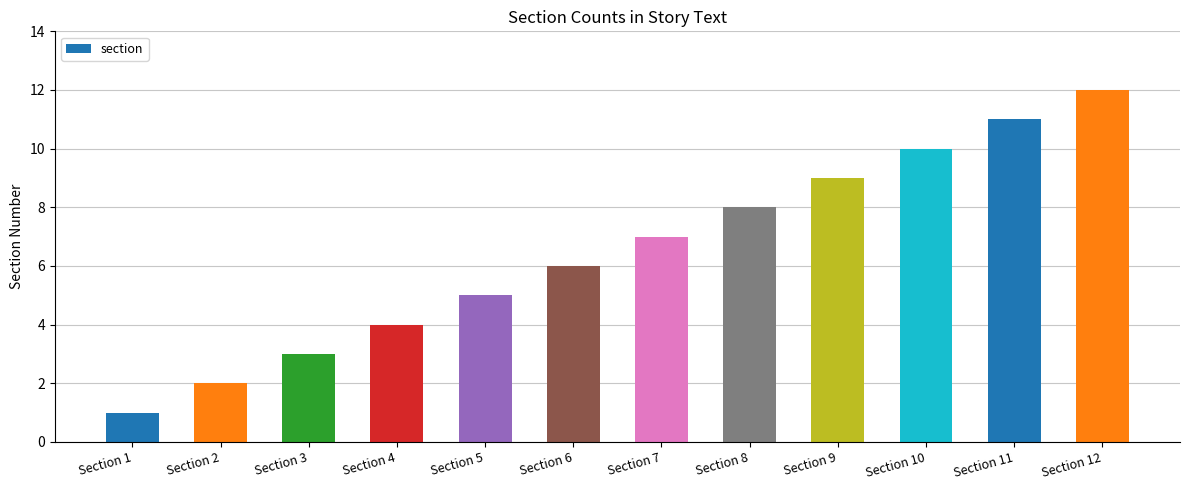

How many categories are shown in the chart?

12